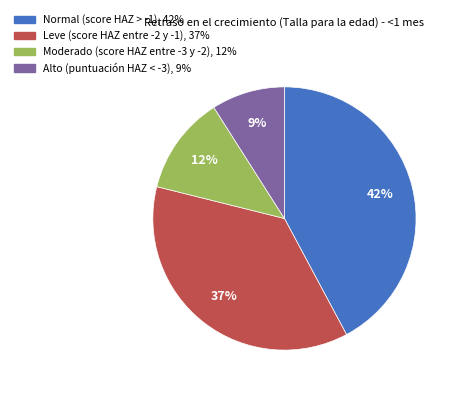

To the nearest percent, what is the combined percentage of Normal (score HAZ > -1) and Moderado (score HAZ entre -3 y -2)?

54%